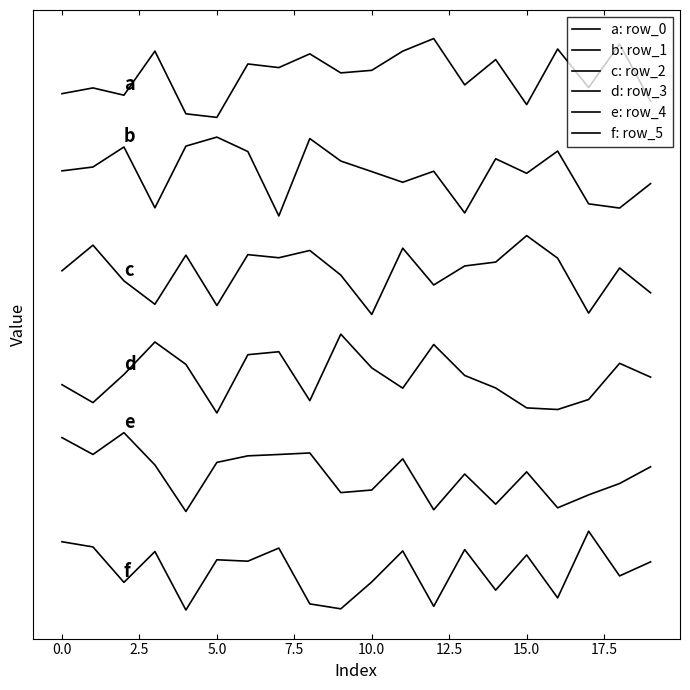

Where is d: row_3 nearest to the value 720000?

2.5